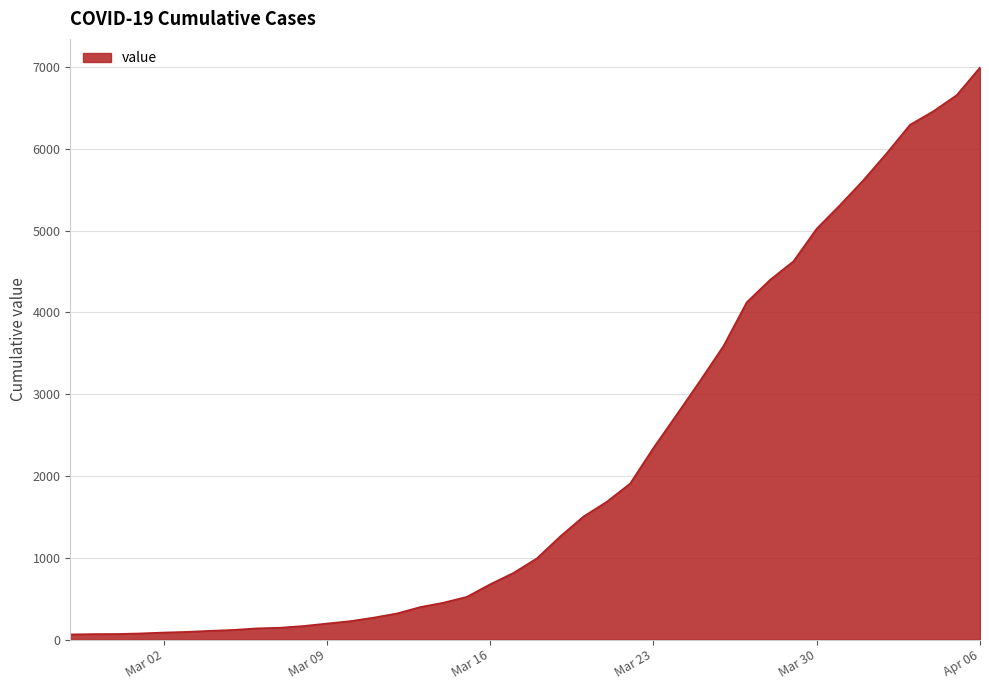

What is the maximum value shown in the chart?

6995